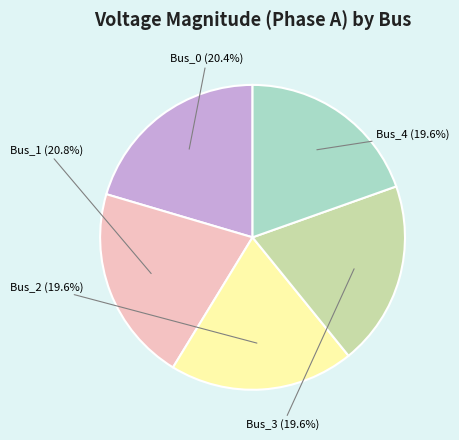

The Bus_0 slice represents 29% of the pie. True or false?

False